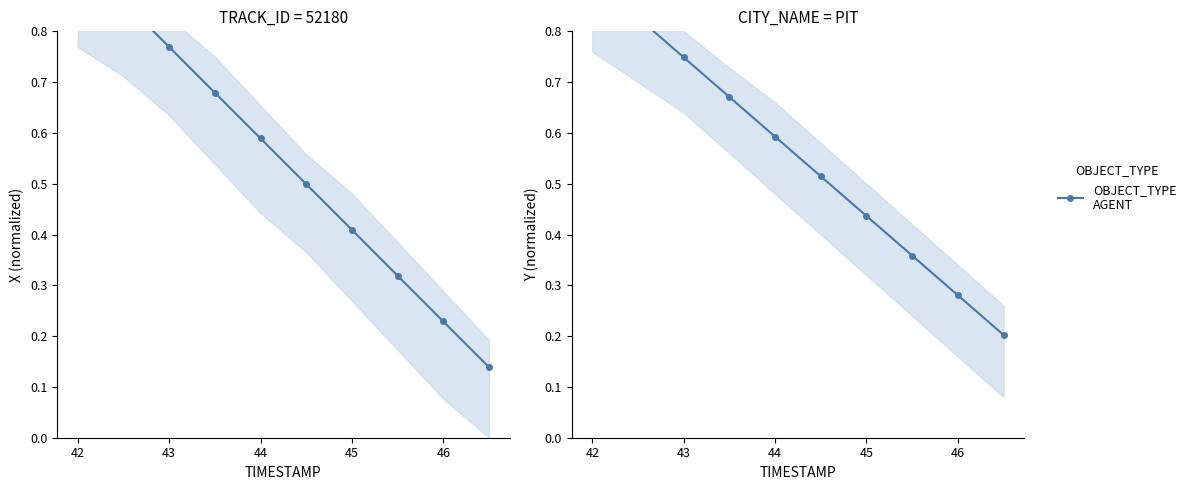

Between which two adjacent categories do X Position and Y Position first intersect?

44 and 45